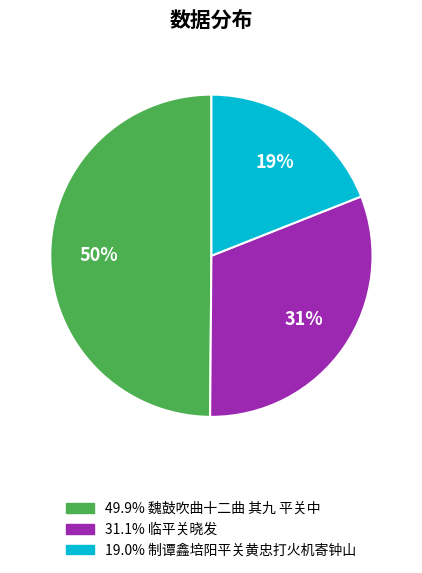

Is there any slice that represents more than half of the pie?

No